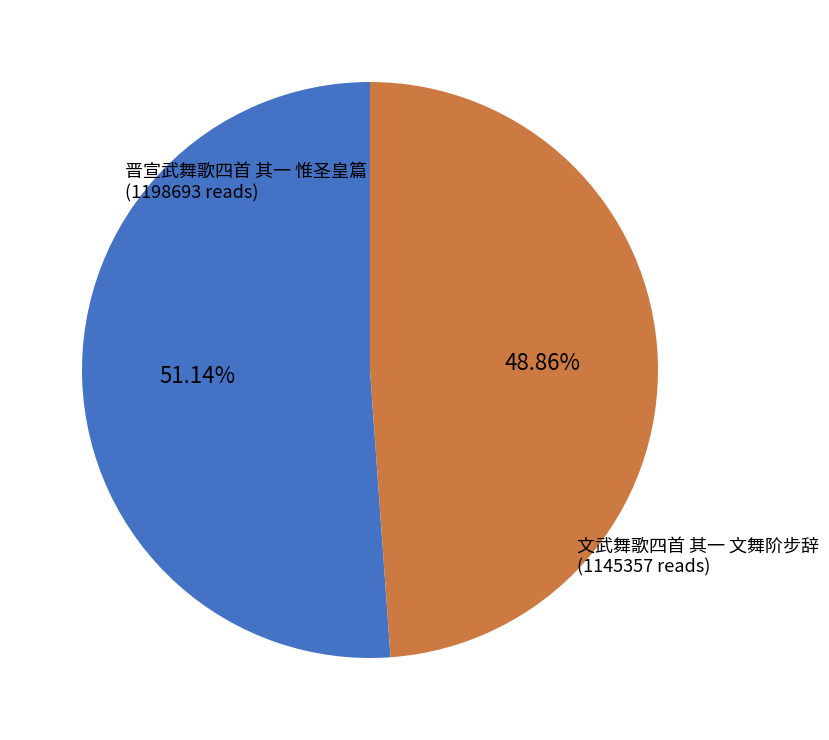

Is there any slice that represents more than half of the pie?

Yes